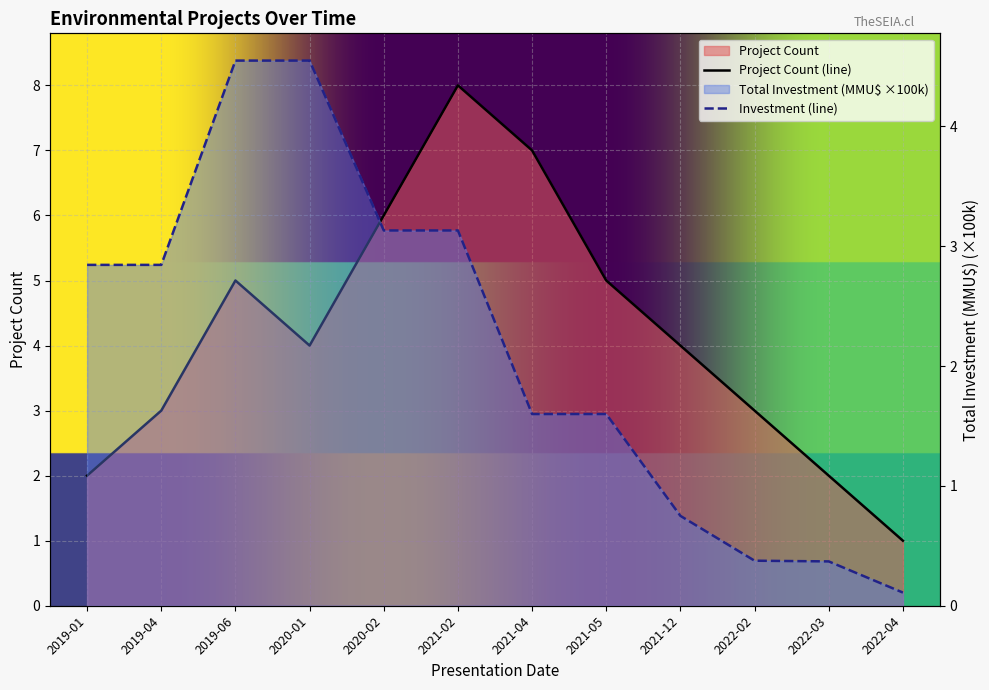

Reading left to right, what are all the values shown in this chart?

Project Count: 2019-01=2.0	2019-04=3.0	2019-06=5.0	2020-01=4.0	2020-02=6.0	2021-02=8.0	2021-04=7.0	2021-05=5.0	2021-12=4.0	2022-02=3.0	2022-03=2.0	2022-04=1.0
Total Investment (MMU$): 2019-01=2.8	2019-04=2.8	2019-06=4.5	2020-01=4.5	2020-02=3.1	2021-02=3.1	2021-04=1.6	2021-05=1.6	2021-12=0.8	2022-02=0.4	2022-03=0.4	2022-04=0.1